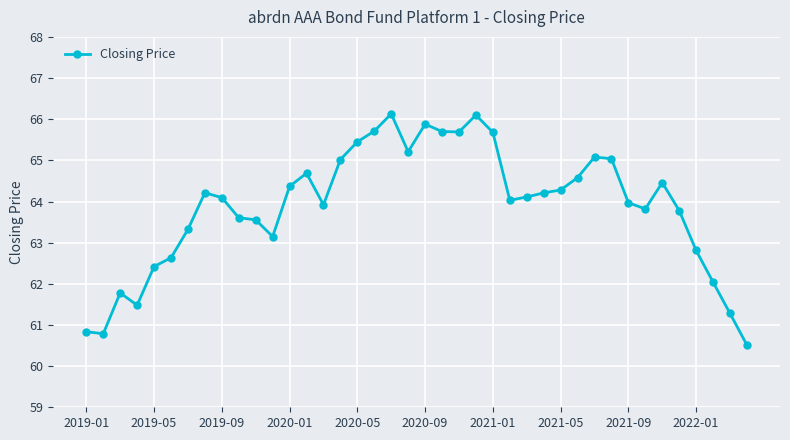

What is the difference between the maximum and minimum values?

5.6